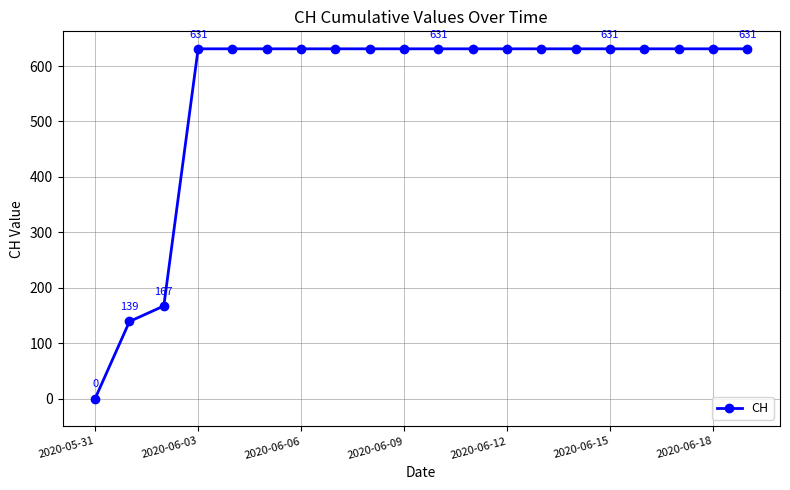

Is this an area chart (filled region under the line)?

No